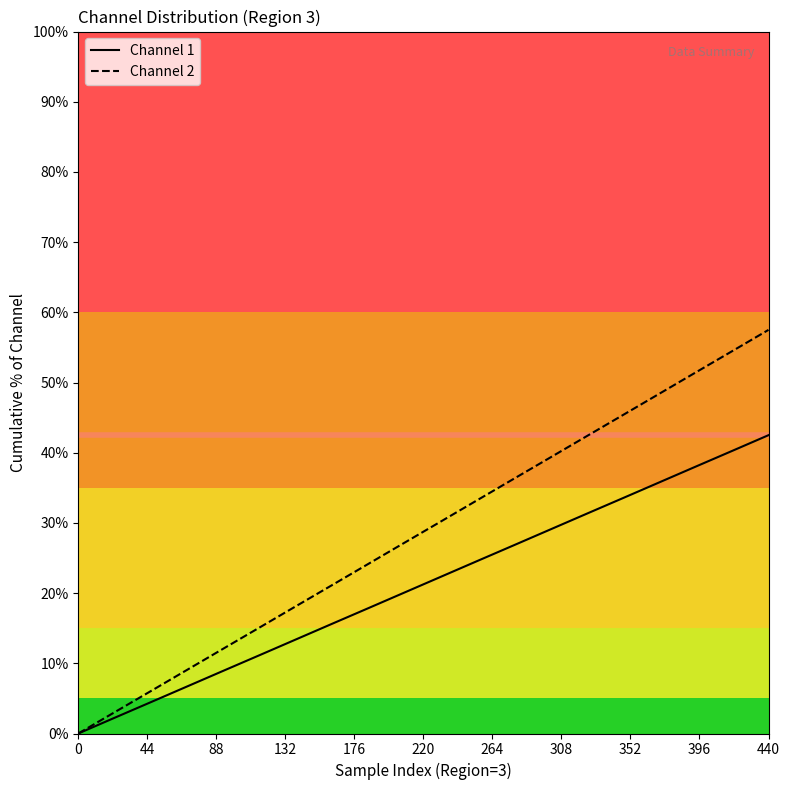

Which series has the largest total across all categories?

Channel 2